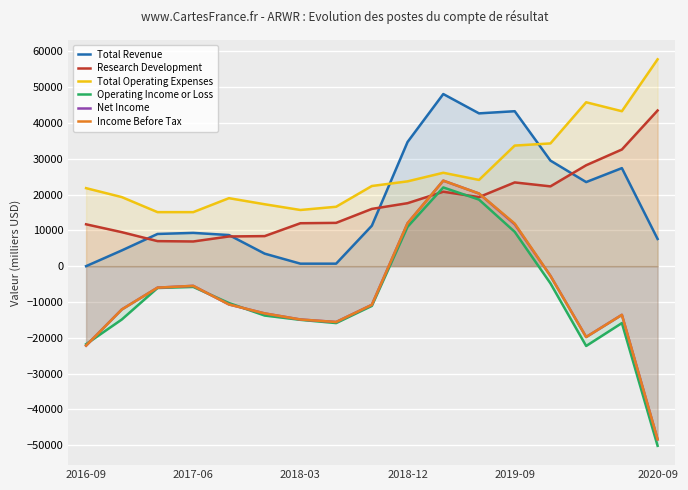

True or false: Total Revenue and Income Before Tax intersect in this chart.

False